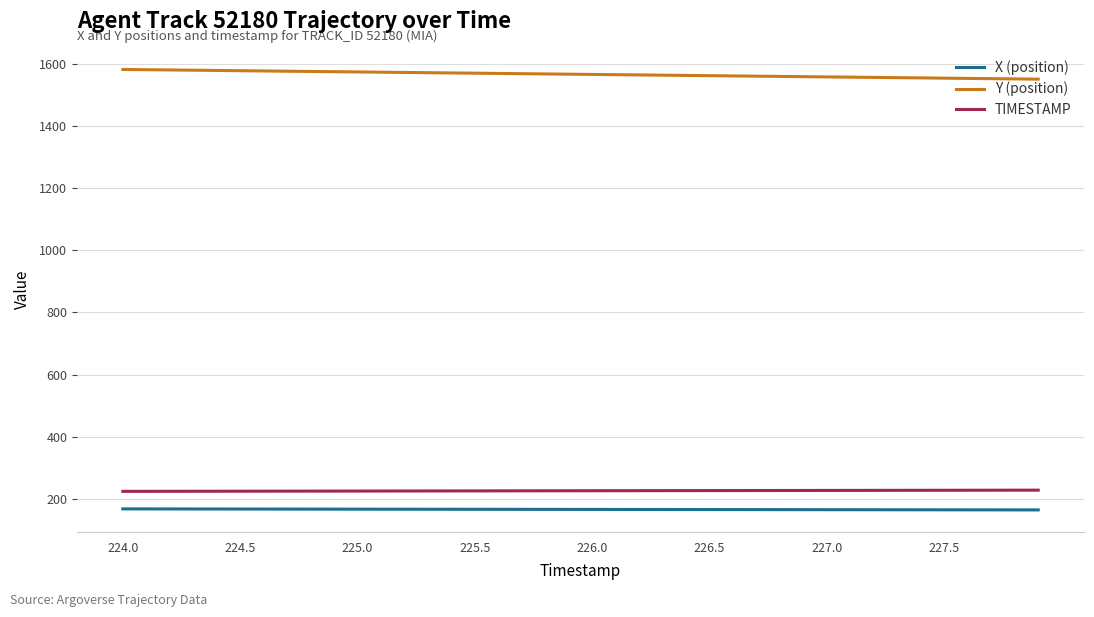

What is the minimum value shown in the chart?

164.3